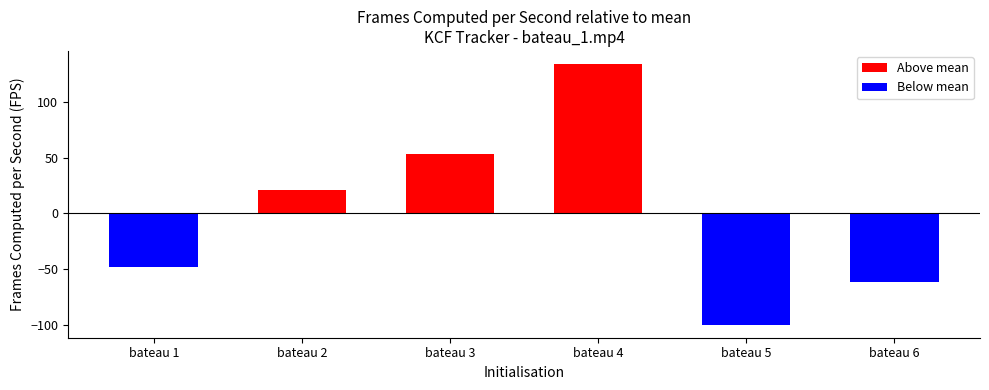

Which category has the lowest value in the Below mean series?

bateau 5